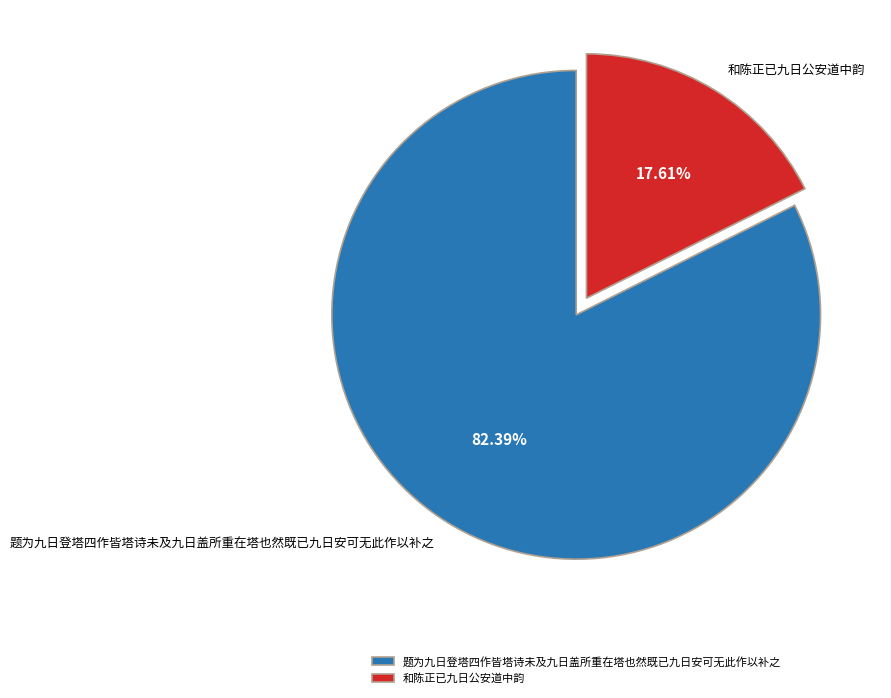

Does 题为九日登塔四作皆塔诗未及九日盖所重在塔也然既已九日安可无此作以补之 represent more than half of the total?

Yes